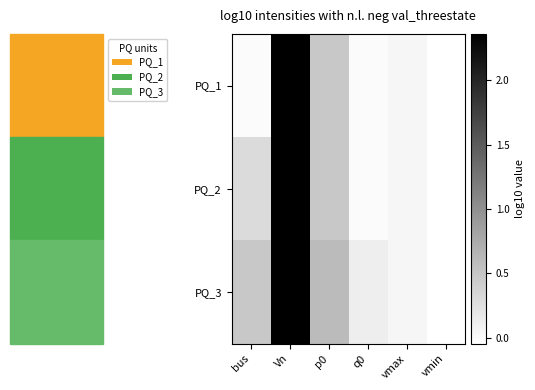

Count the number of categories in the chart.

6